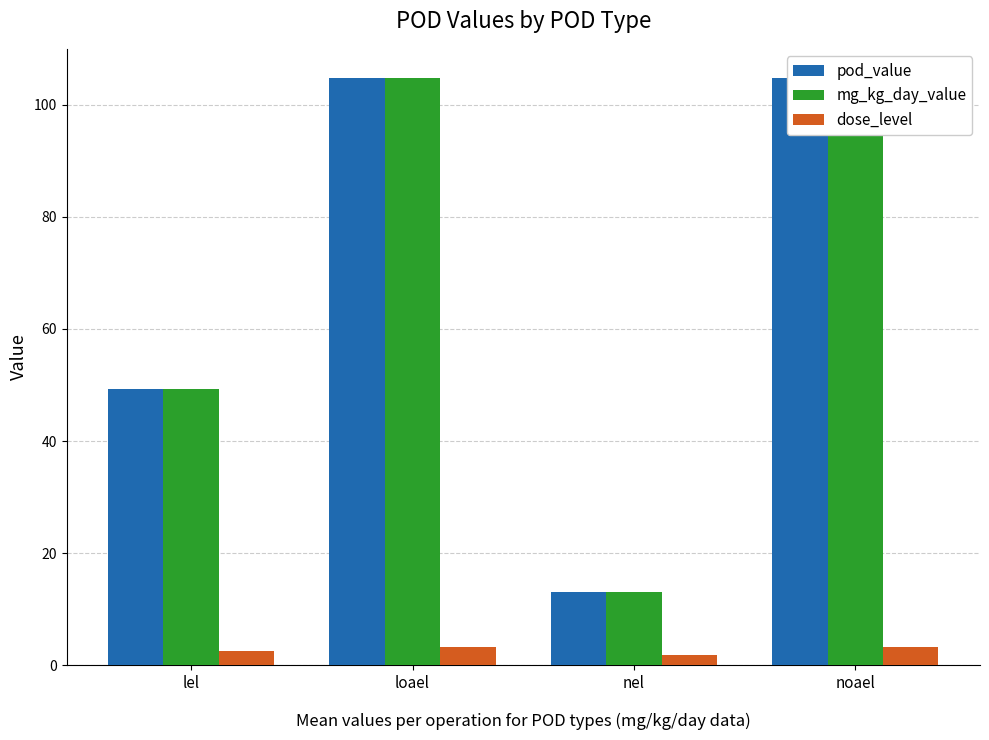

The pod_value series shows 17.8 at nel. True or false?

False